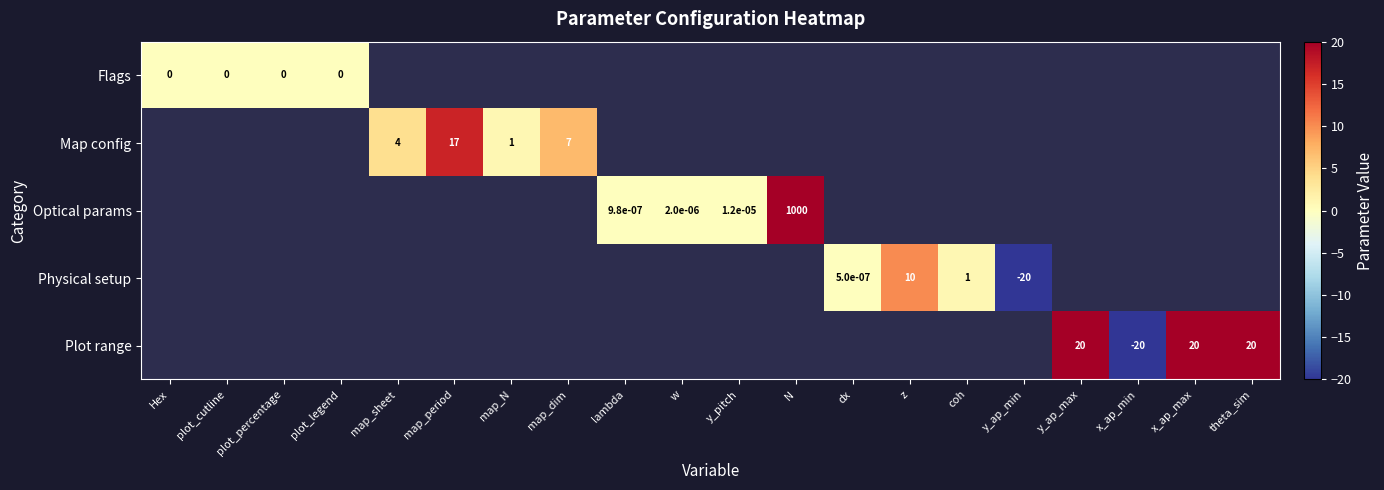

At how many categories does at least one series exceed 684?

1